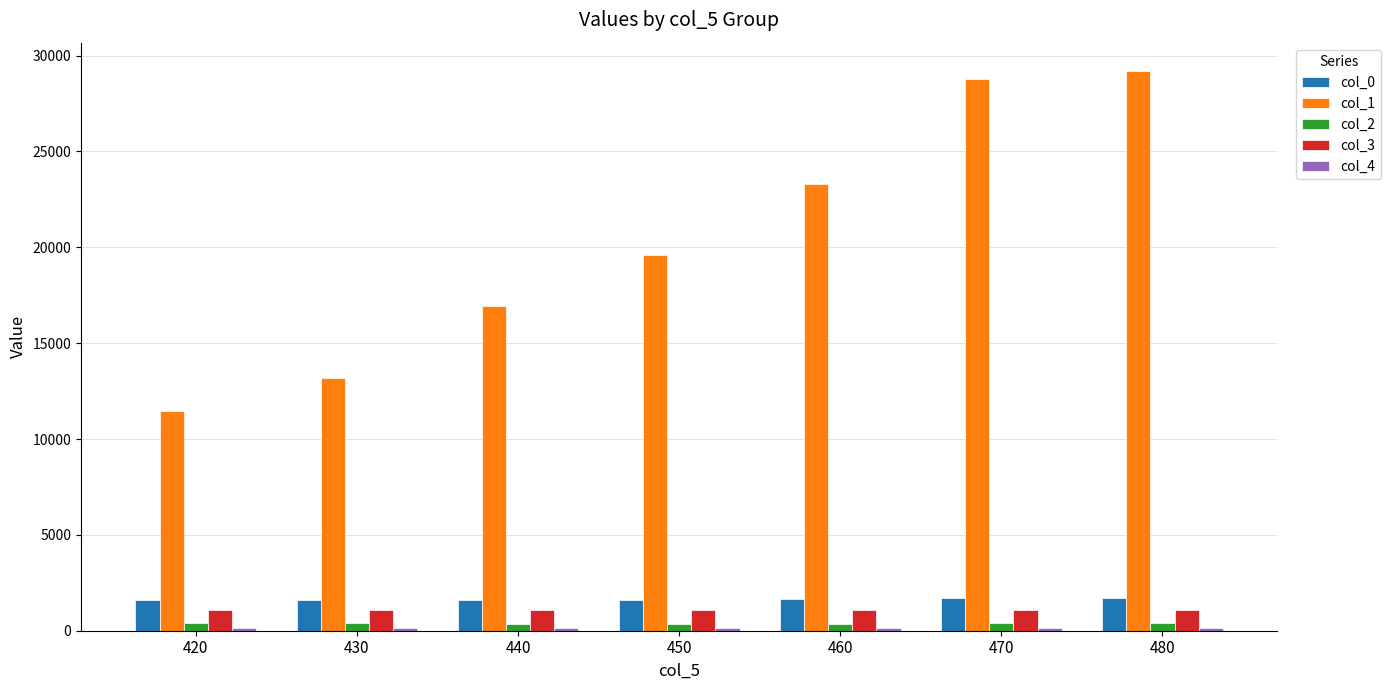

The value of col_3 at 470 is 1082.0. True or false?

True